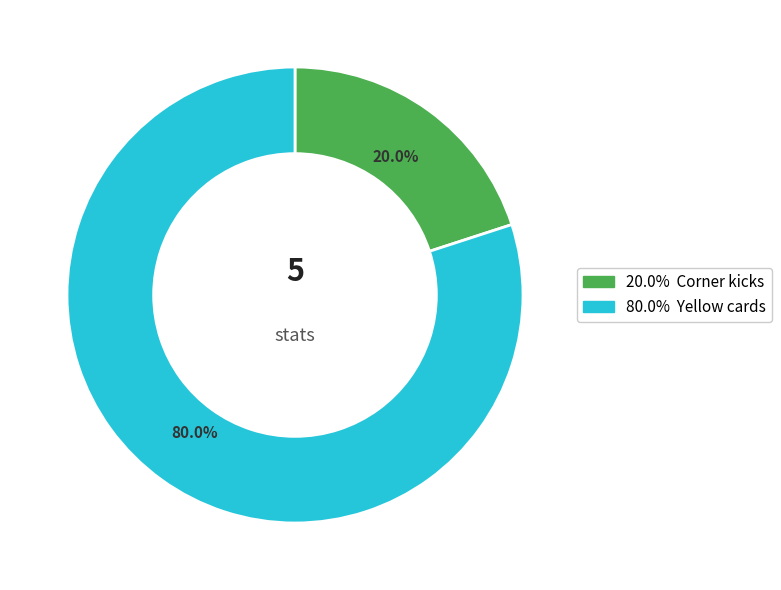

Is there any slice that represents more than half of the pie?

Yes